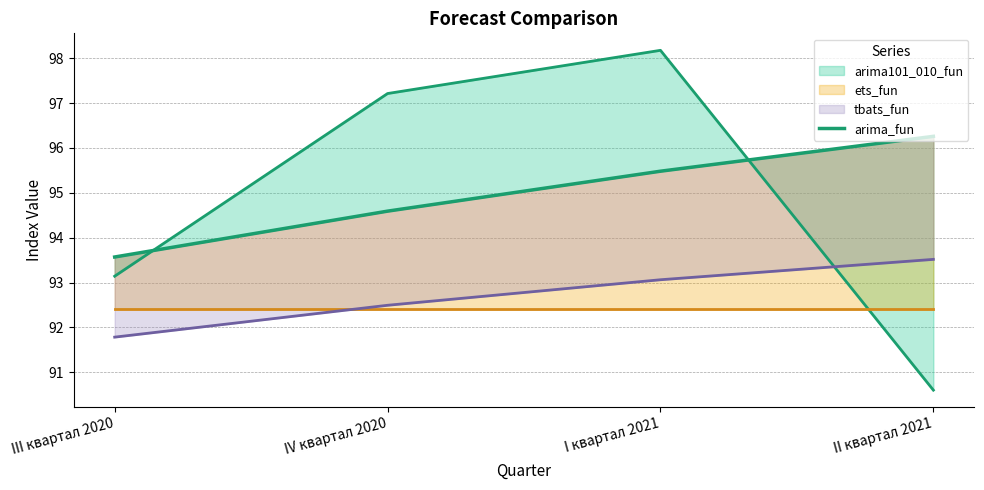

What is the approximate value at IV квартал 2020?

94.6